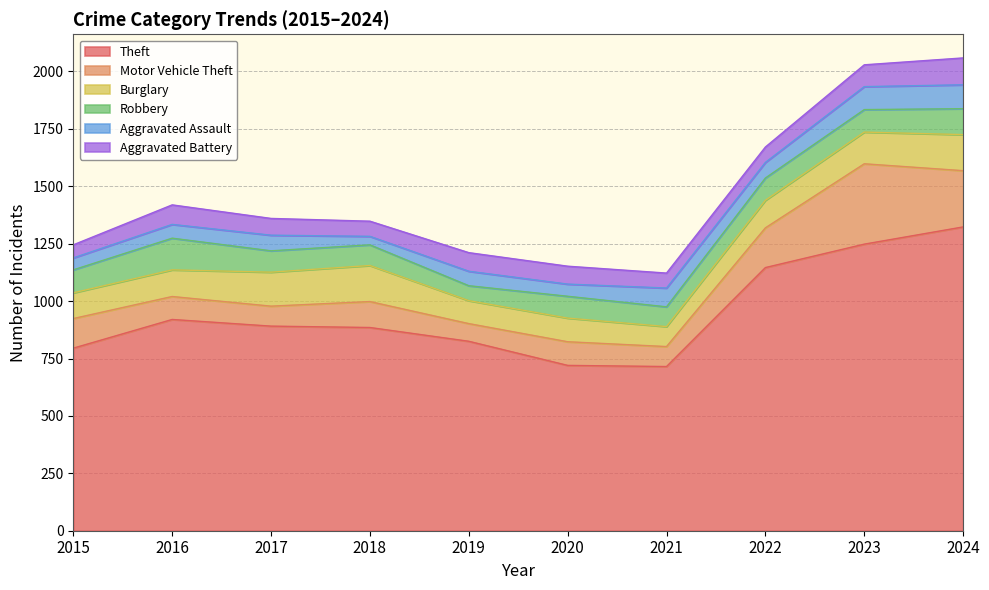

What are all the series names shown in the legend?

Theft, Motor Vehicle Theft, Burglary, Robbery, Aggravated Assault, Aggravated Battery